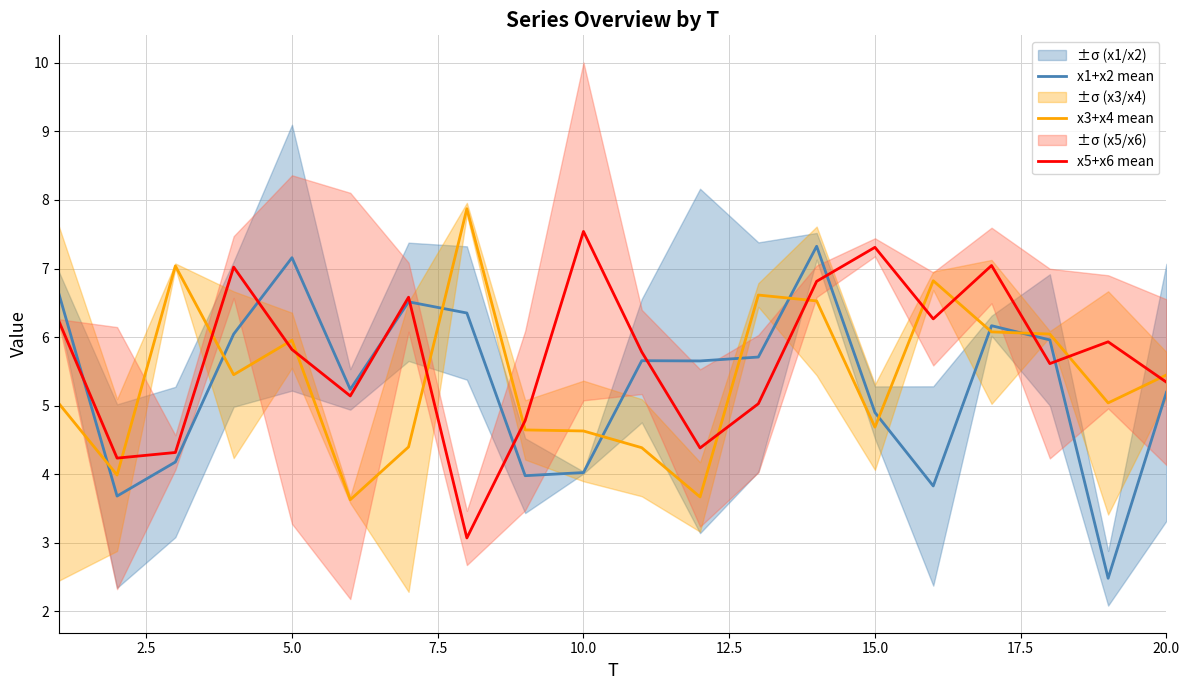

True or false: x5+x6 mean and x3+x4 mean intersect in this chart.

True